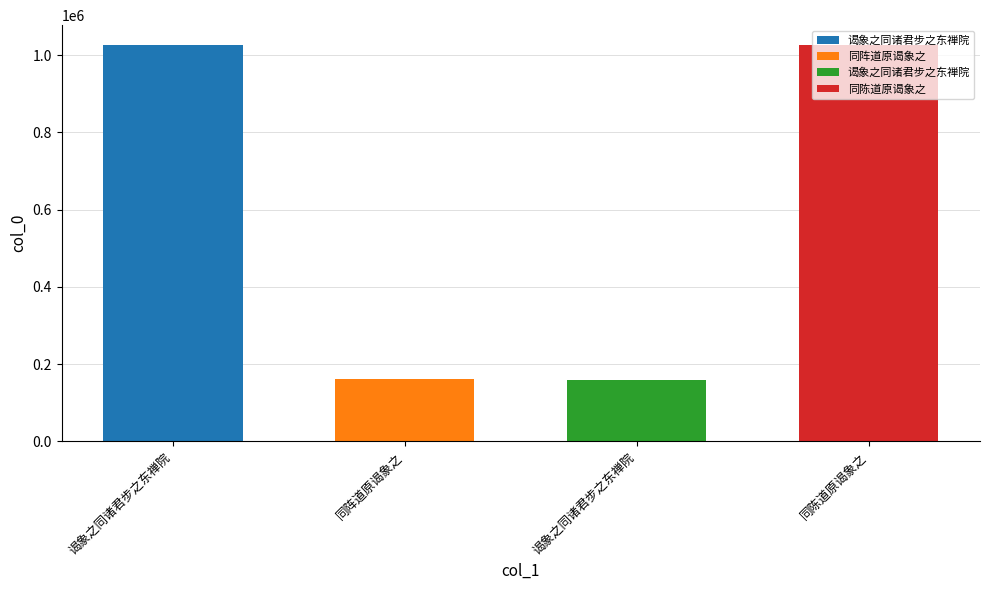

At which label is the value closest to 593332?

同阵道原谒象之